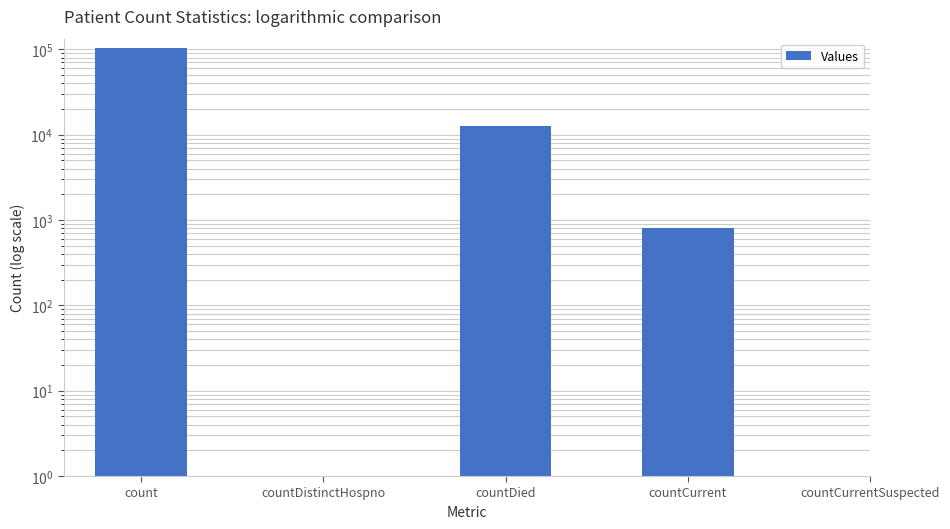

Does the chart contain stacked bars?

No